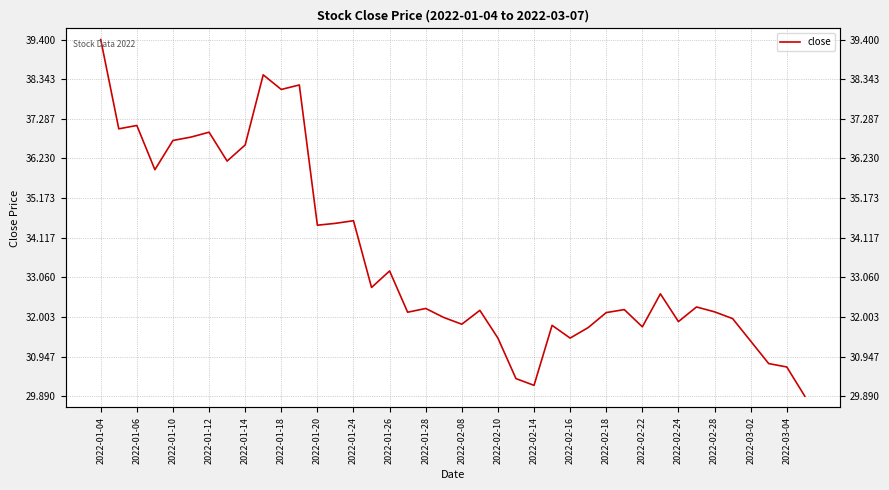

True or false: the data has more than 2 interior local peaks.

True